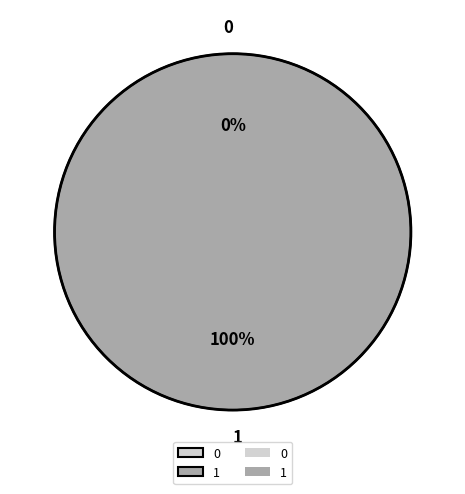

How many slices are in this pie chart?

2